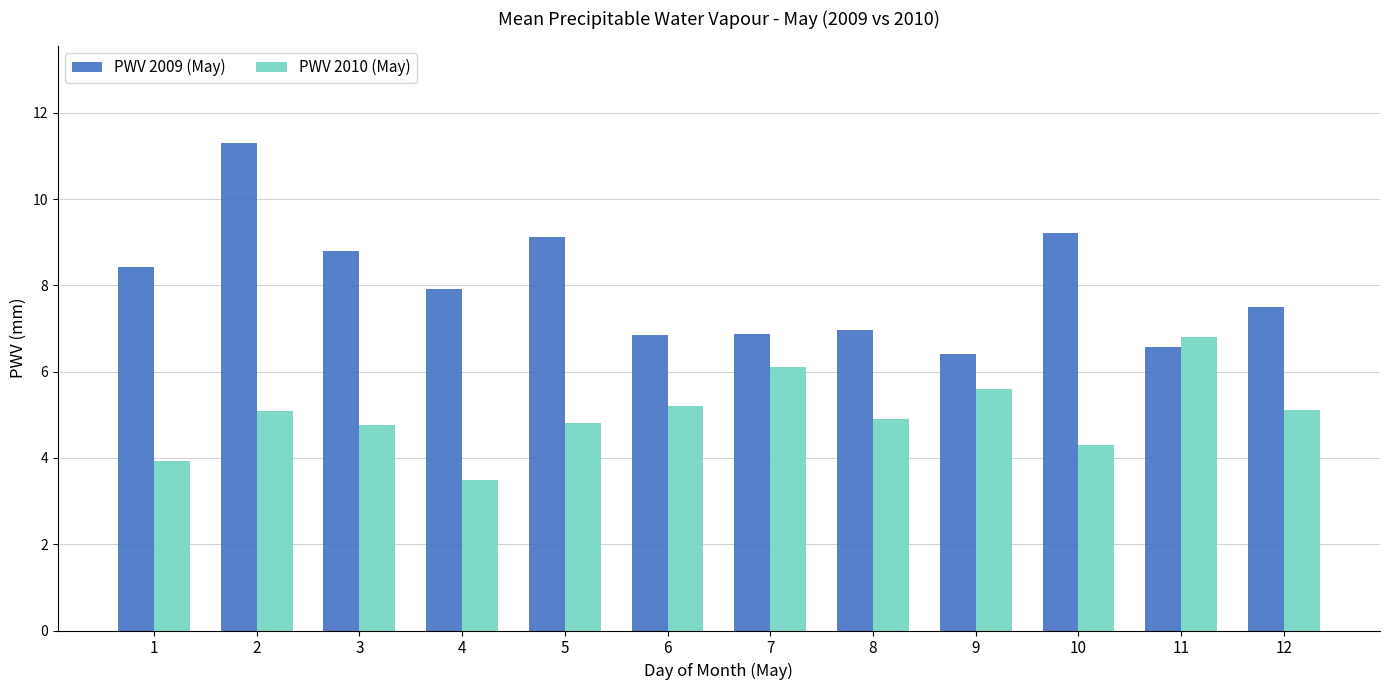

Is it true that PWV 2010 (May) equals 8.2 at 3?

False